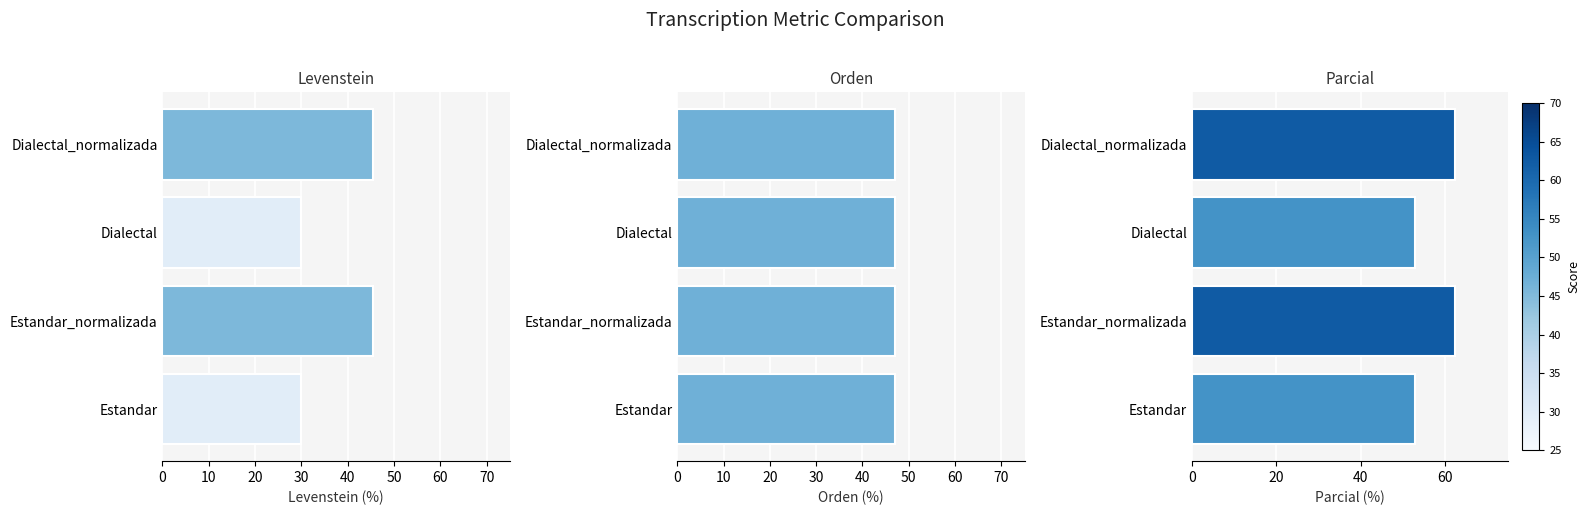

How many values in the Levenstein series are below 45?

2